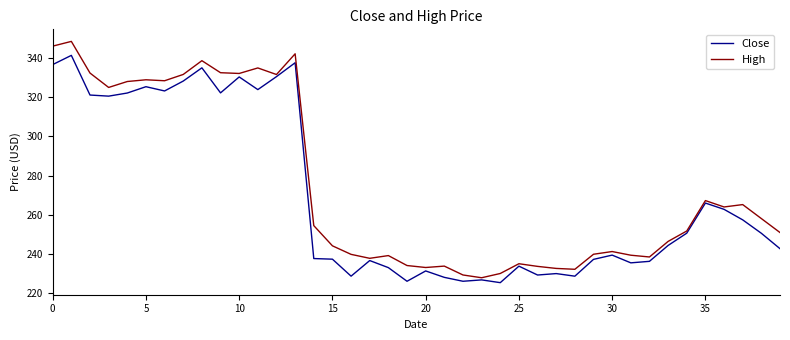

What is the minimum value for High?

227.9